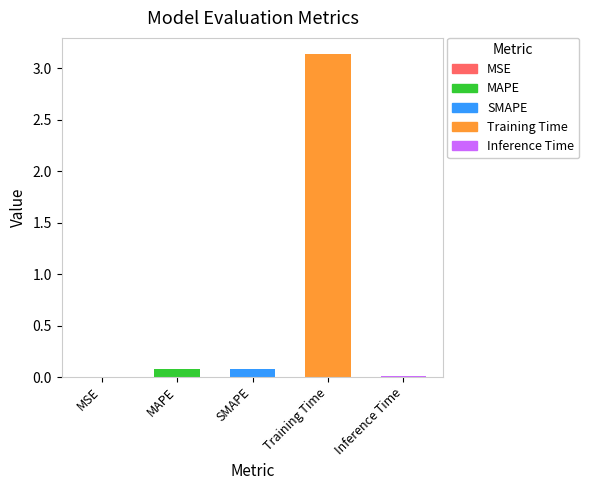

What is the sum of all values?

3.3